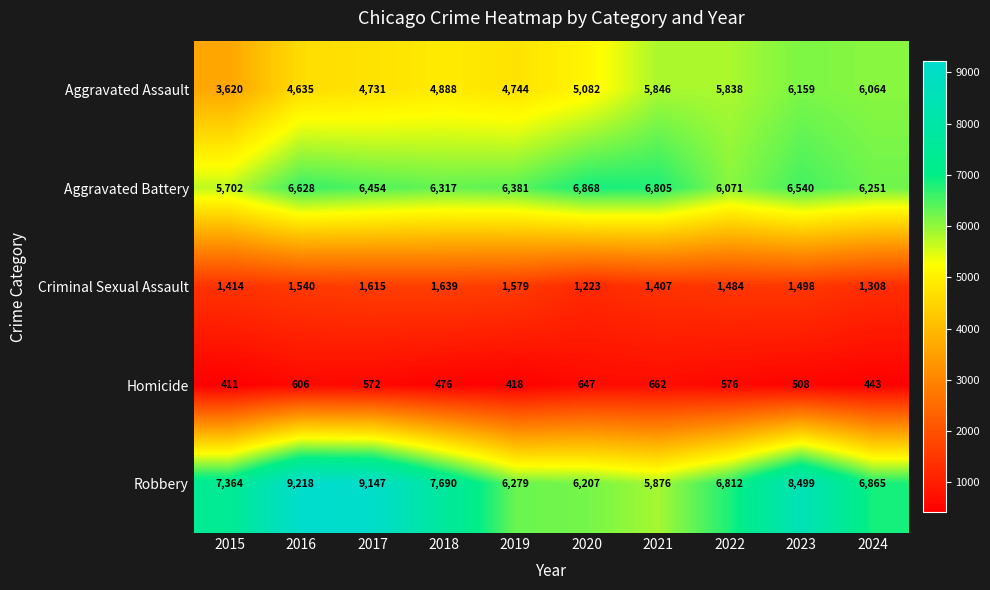

What is the difference between the maximum and minimum values in the Criminal Sexual Assault series?

416